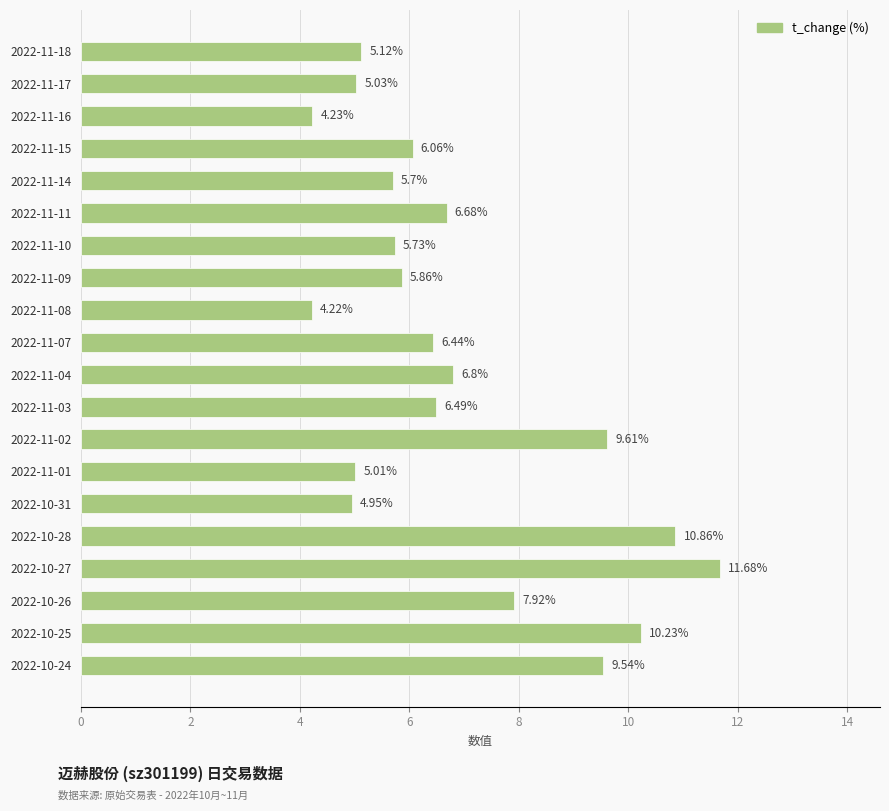

Rank the categories by value from highest to lowest.

2022-10-27, 2022-10-28, 2022-10-25, 2022-11-02, 2022-10-24, 2022-10-26, 2022-11-04, 2022-11-11, 2022-11-03, 2022-11-07, 2022-11-15, 2022-11-09, 2022-11-10, 2022-11-14, 2022-11-18, 2022-11-17, 2022-11-01, 2022-10-31, 2022-11-16, 2022-11-08